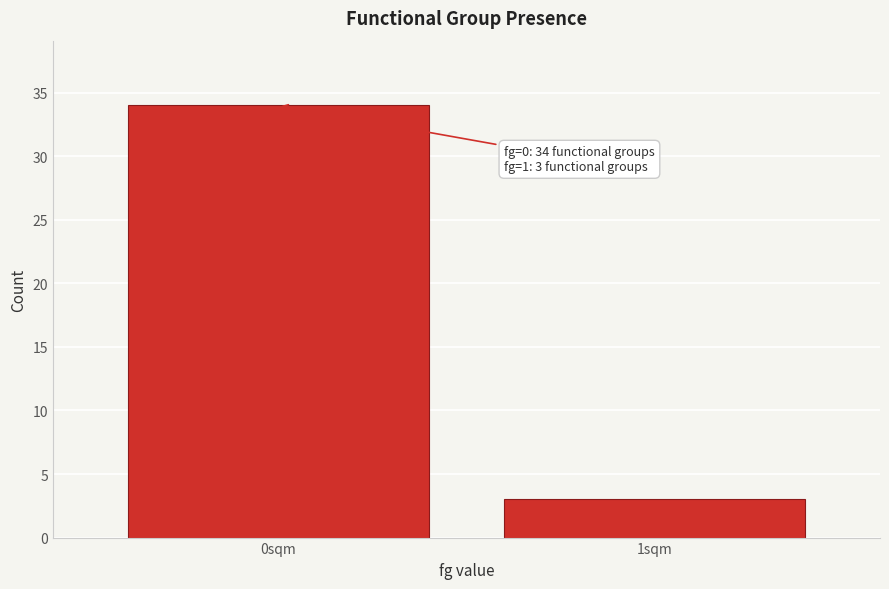

Reading left to right, list all the values displayed in this chart.

34	3